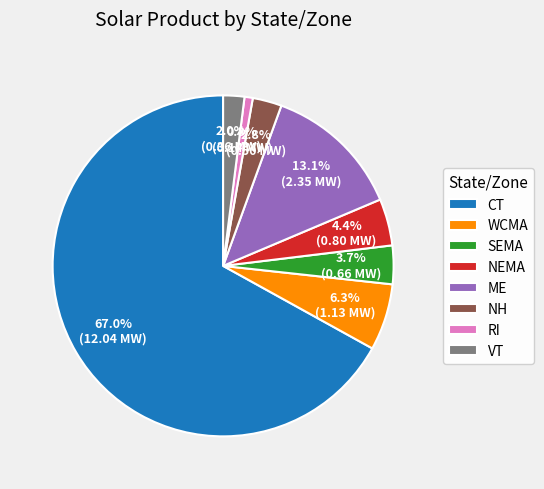

What portion of the pie excludes WCMA?

93.7%